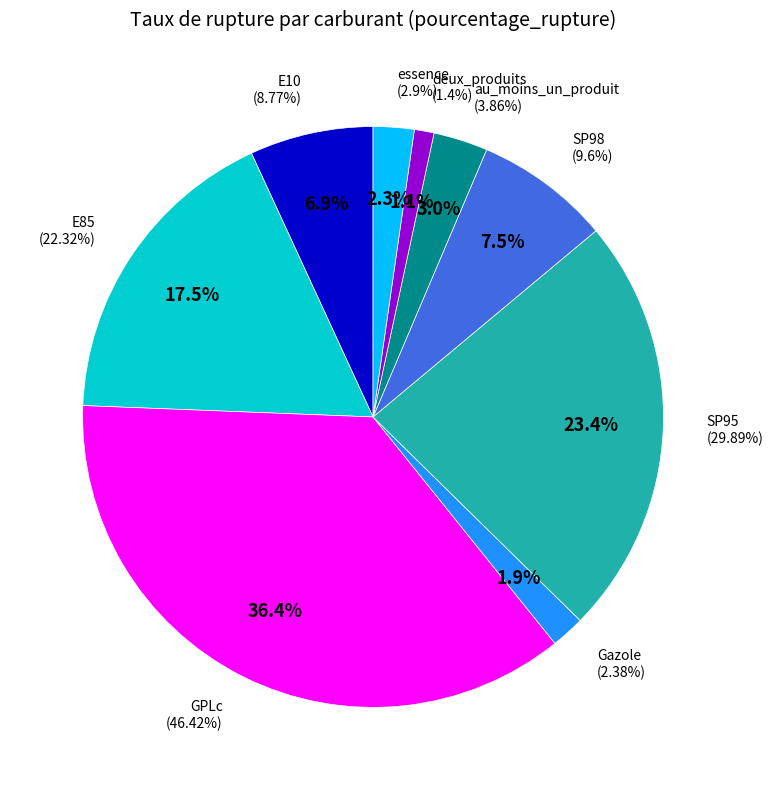

What is the total percentage of essence and deux_produits?

3.4%